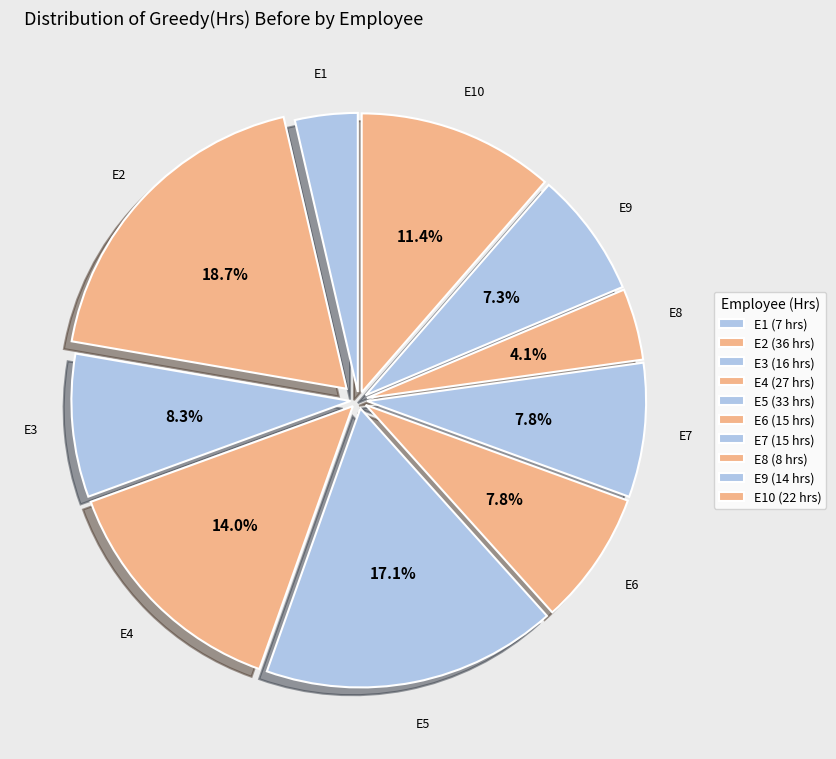

How many segments does this pie chart have?

10